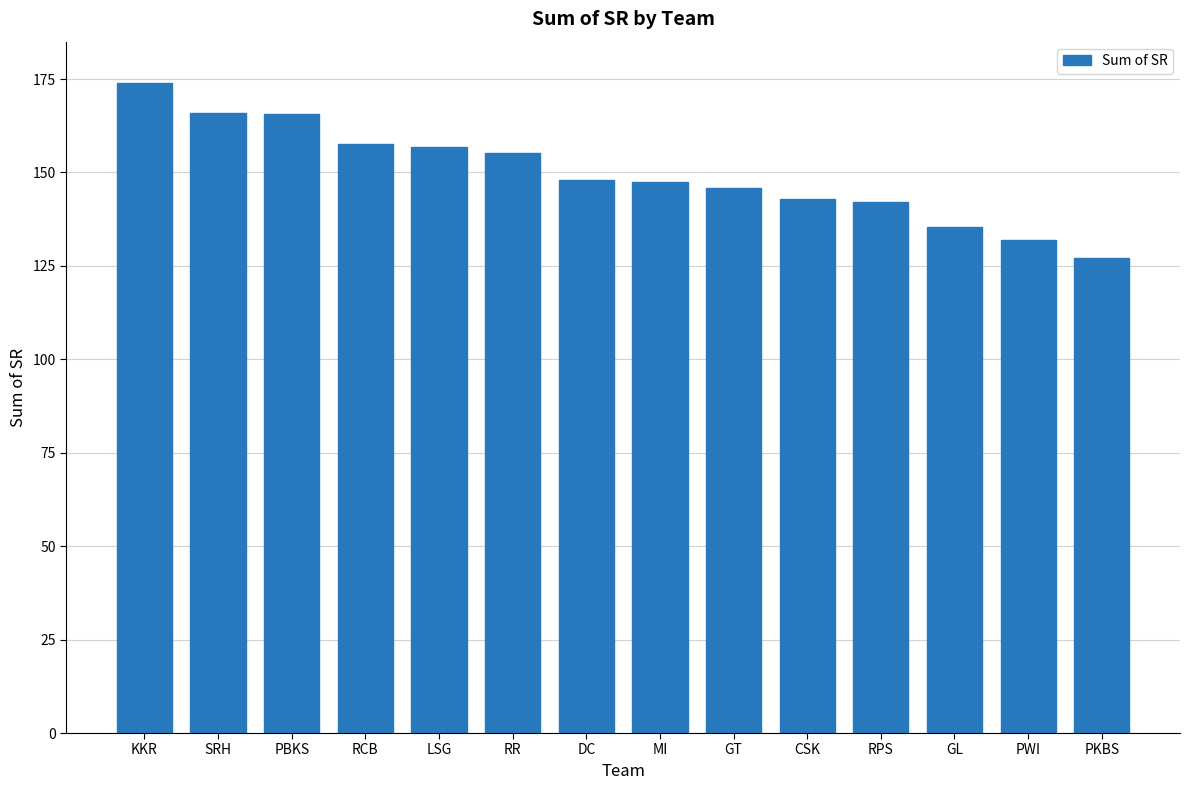

Which category has the lowest value across all series?

PKBS